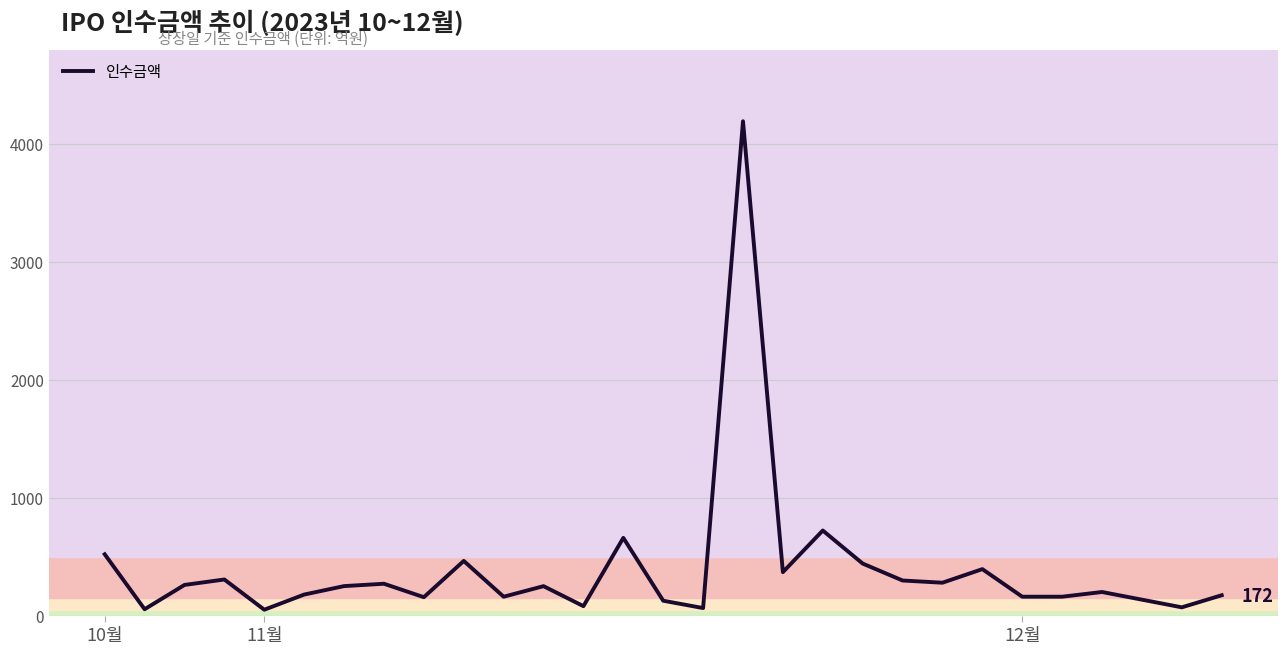

What is the maximum value shown in the chart?

4192.2